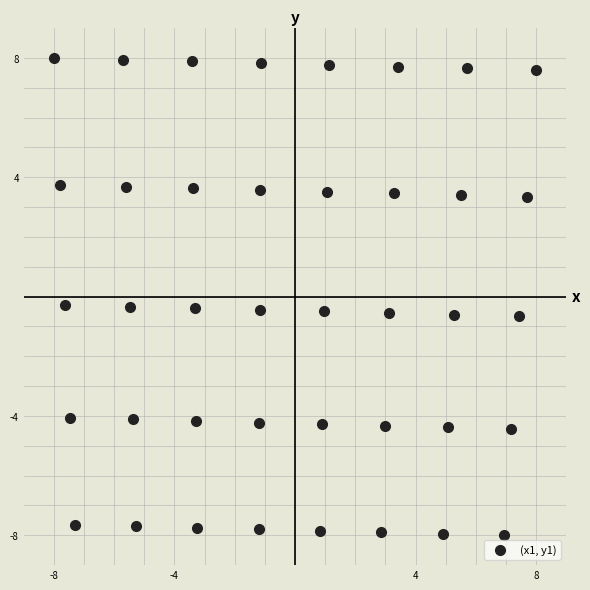

What is the range of Y values (max minus min)?

16.0